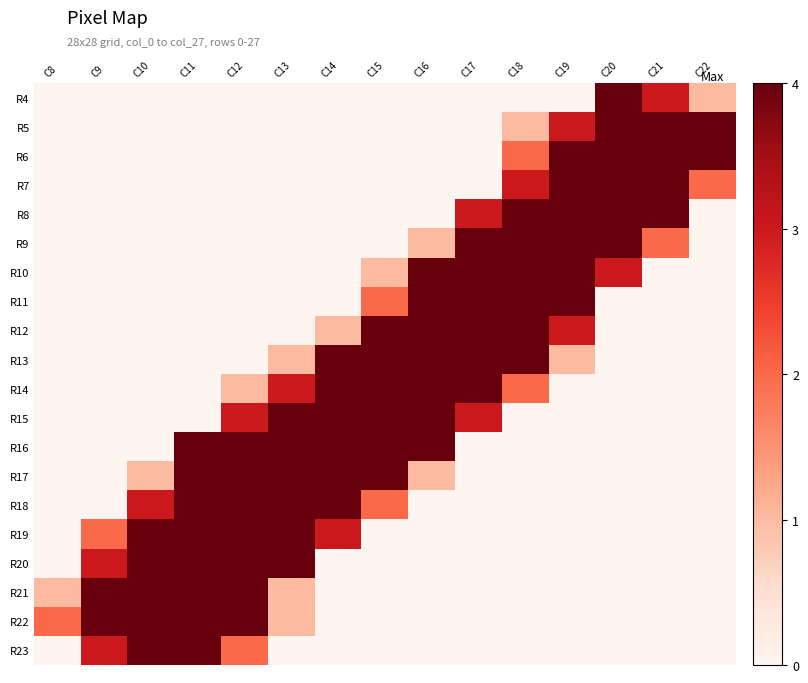

At how many categories does at least one series exceed 0?

15